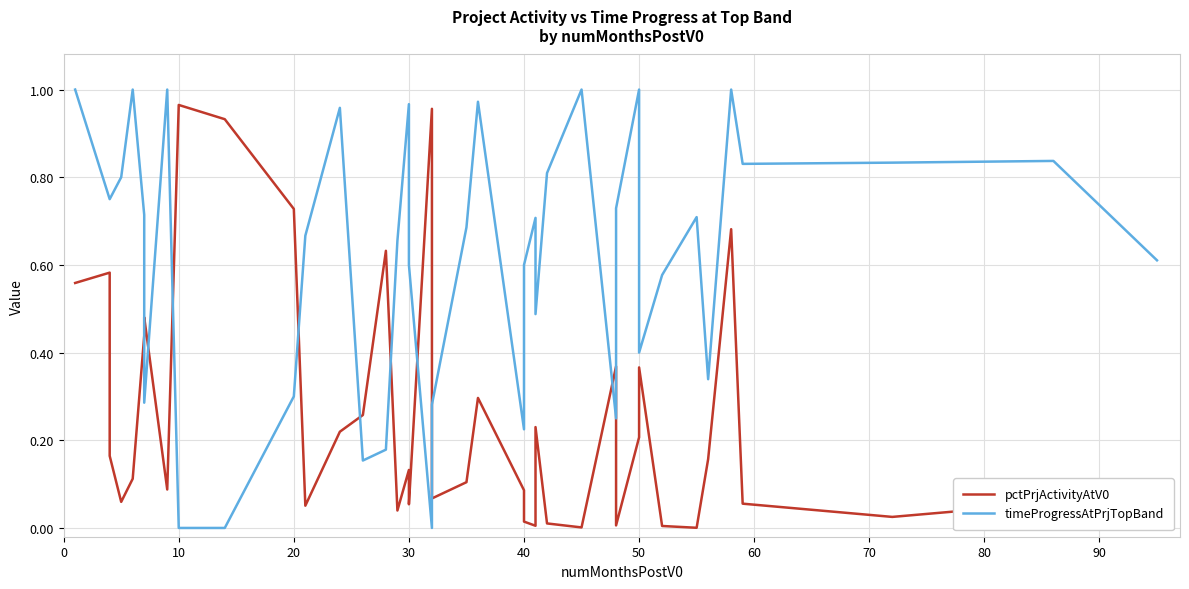

At how many categories does at least one series exceed 0?

40